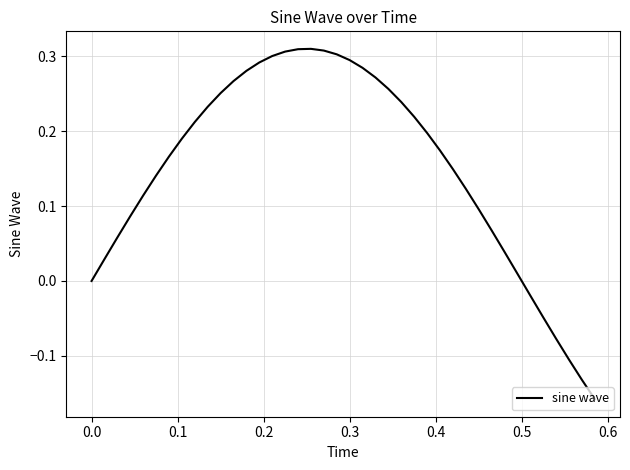

What is the difference between the maximum and minimum values?

0.5